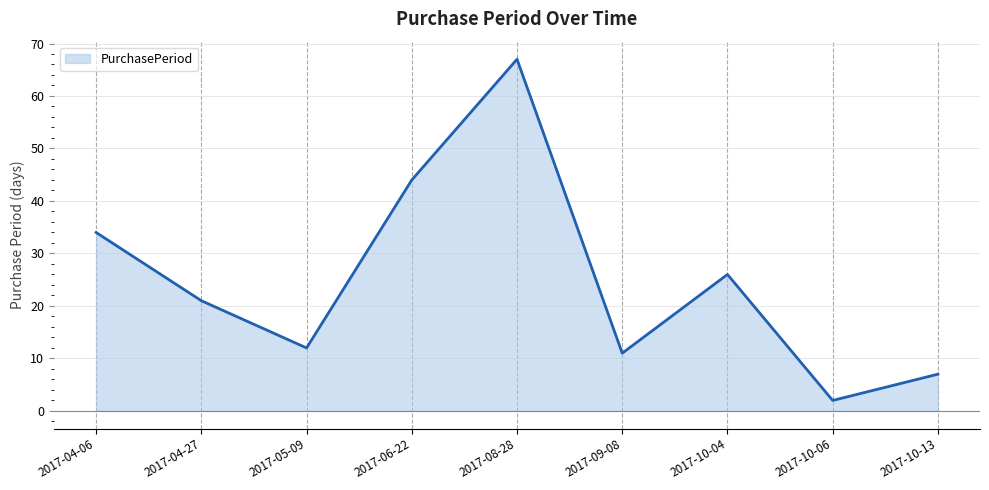

What is the approximate value at 2017-10-13?

7